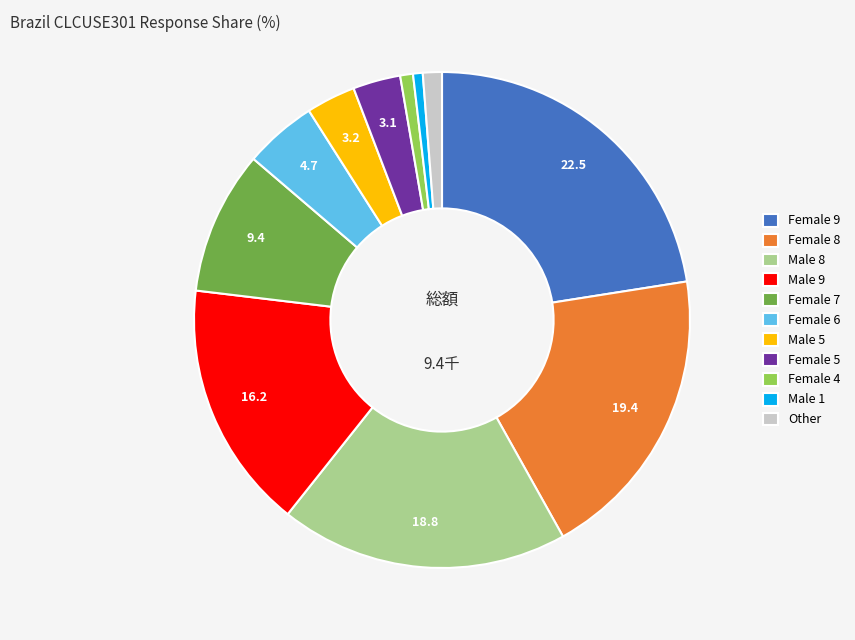

How many segments does this pie chart have?

11